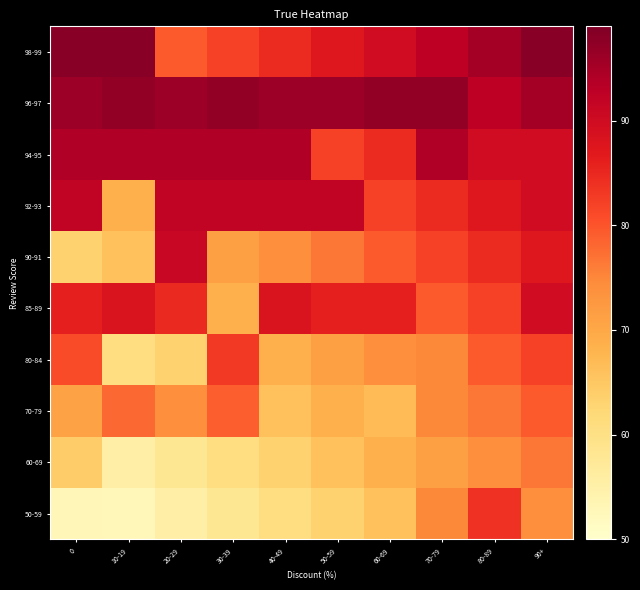

At which category is the sum across all series the highest?

90+